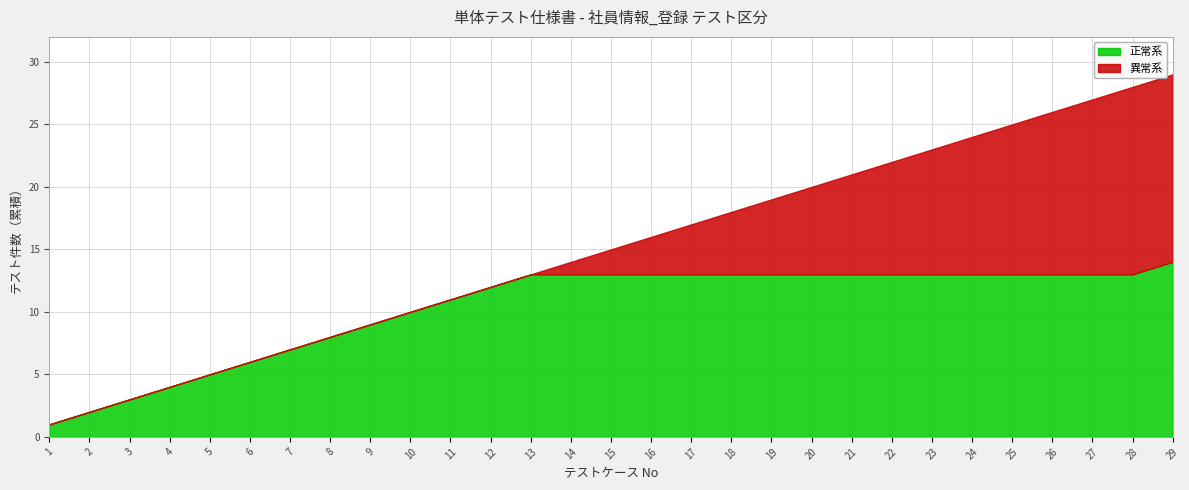

The 正常系 series shows 7 at 7. True or false?

True